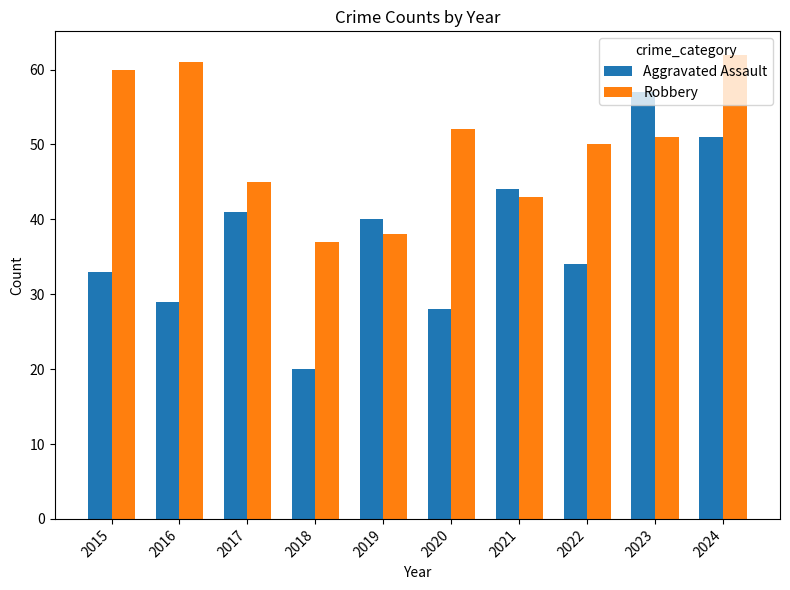

Is it true that Aggravated Assault equals 40 at 2019?

True